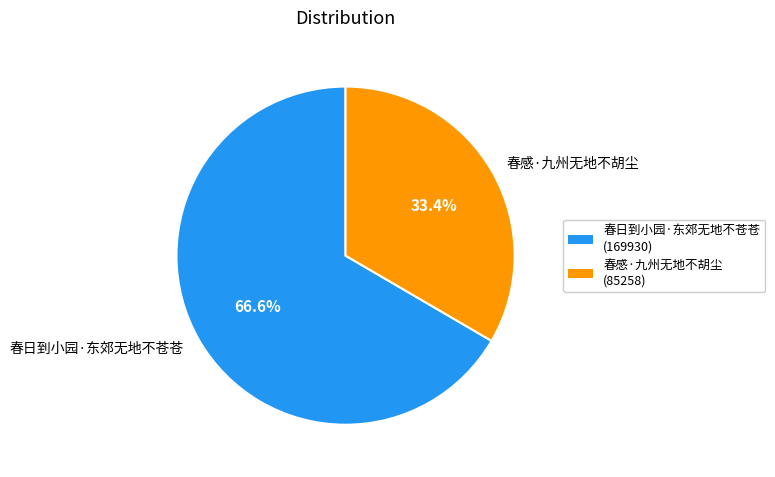

What is the ratio of the value at 春日到小园·东郊无地不苍苍 to the value at 春感·九州无地不胡尘?

2.0